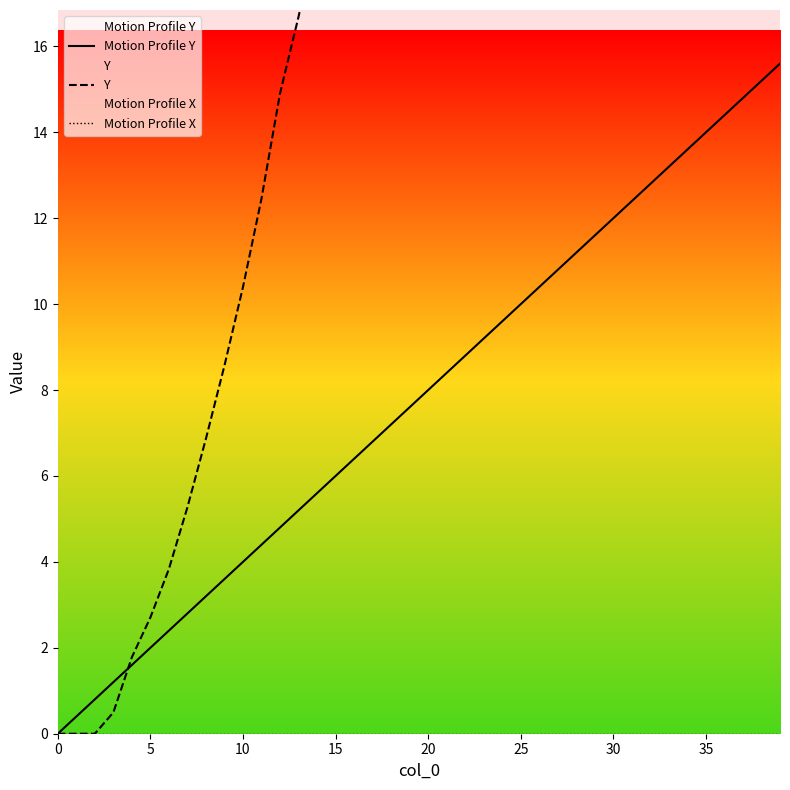

Where is Y nearest to the value 30?

21